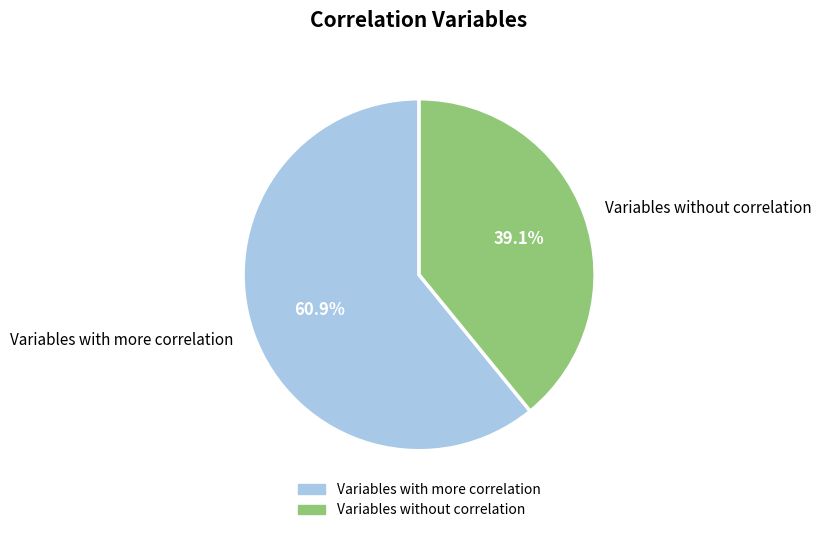

What is the largest slice in the pie chart?

Variables with more correlation